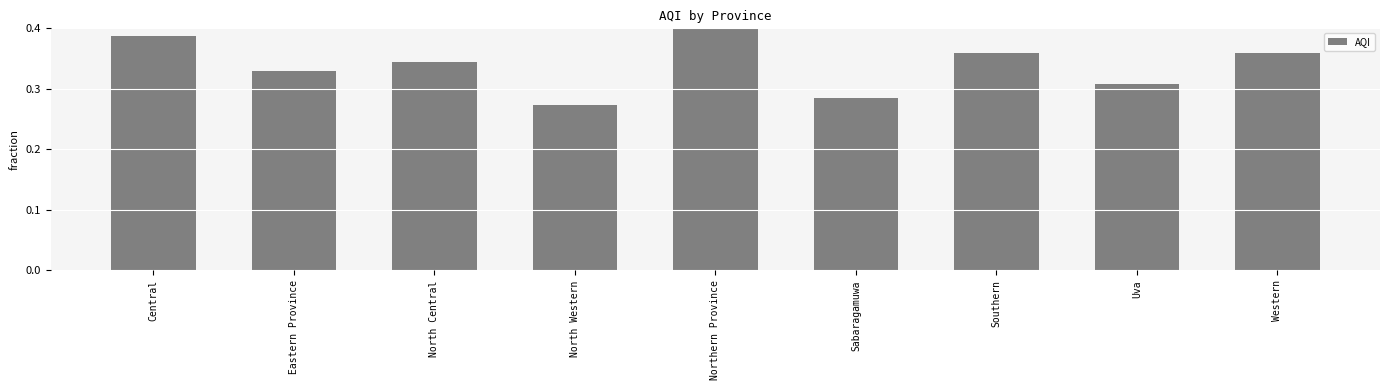

What position from the right is Sabaragamuwa?

4